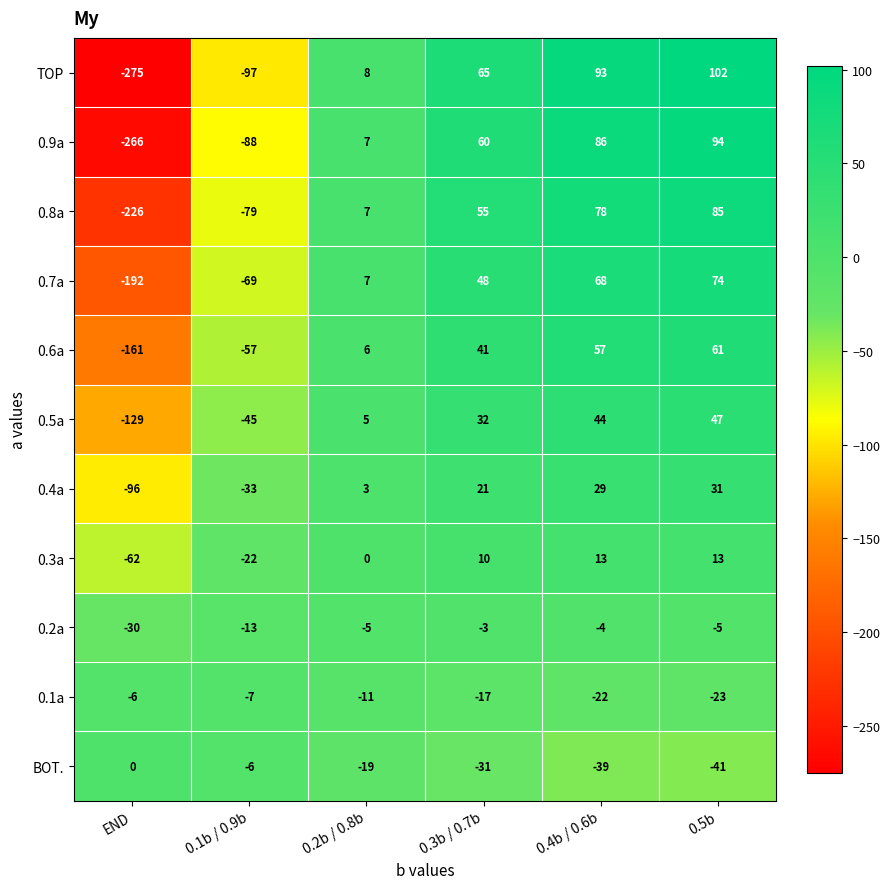

What is the difference between the maximum and minimum values in the 0.6a series?

222